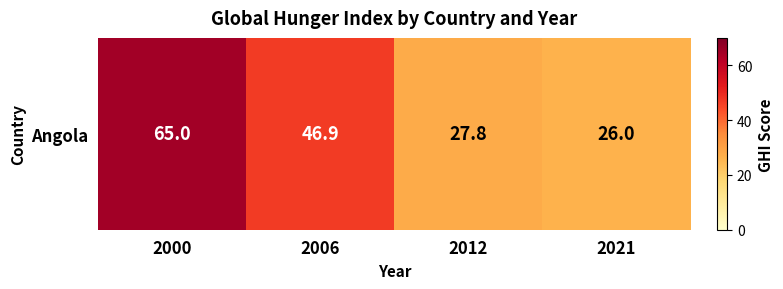

Reading left to right, list all the values displayed in this chart.

2000=65.0	2006=46.9	2012=27.8	2021=26.0